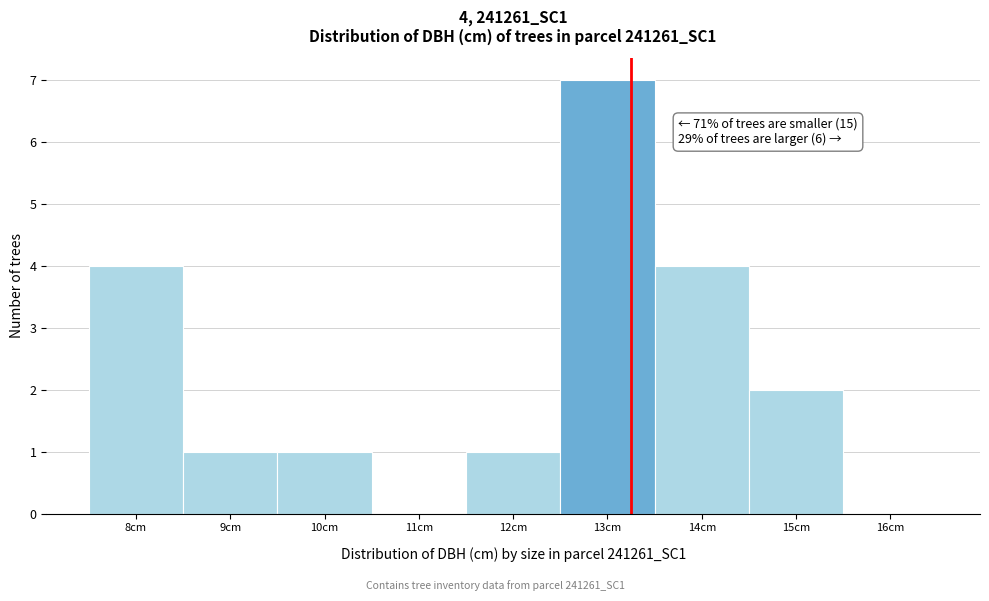

Over which range of the x-axis is the bar tallest?

12.5 to 13.5